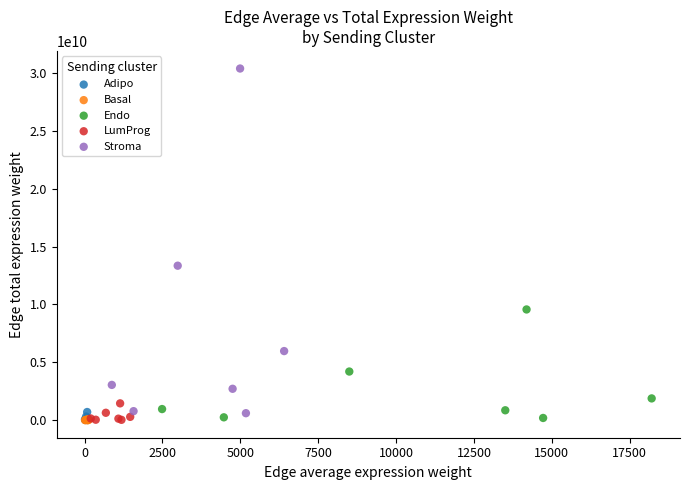

Which series contains the highest Y value?

Stroma